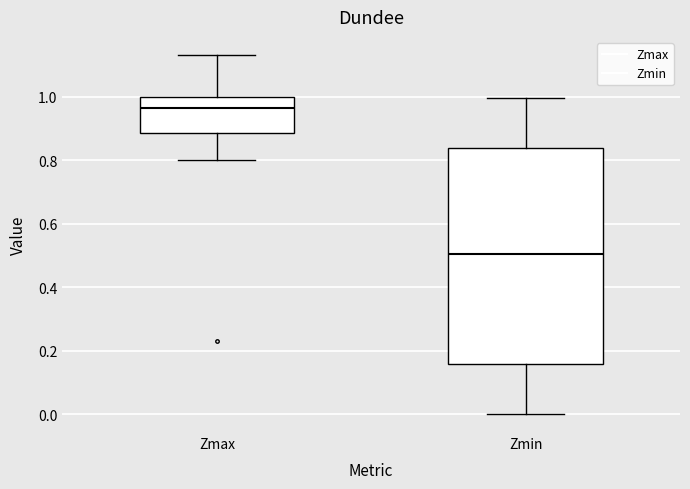

Reading left to right, read every box against the y-axis: the position of its median line, the range the box covers, and the ends of its whiskers. The values are not printed on the chart, so give them approximately, as read against the axis.

Zmax: median 0.96, box 0.88 to 1.00, whiskers 0.80 to 1.14
Zmin: median 0.50, box 0.16 to 0.84, whiskers 0.00 to 1.00